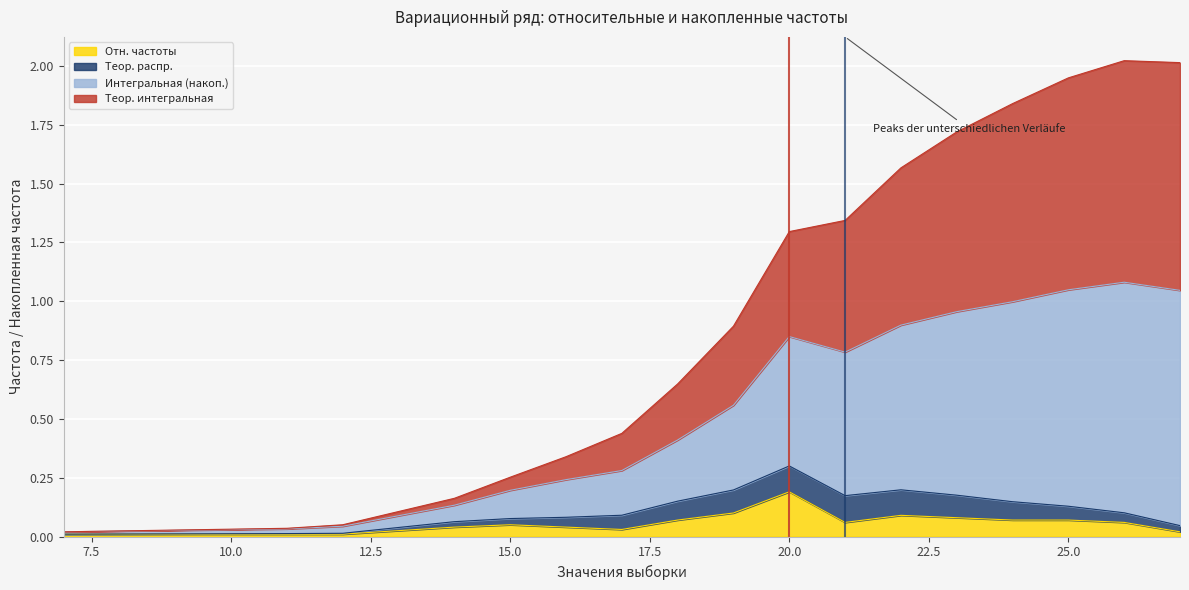

What are all the series names shown in the legend?

Отн. частоты, Теор. распр., Интегральная (накоп.), Теор. интегральная